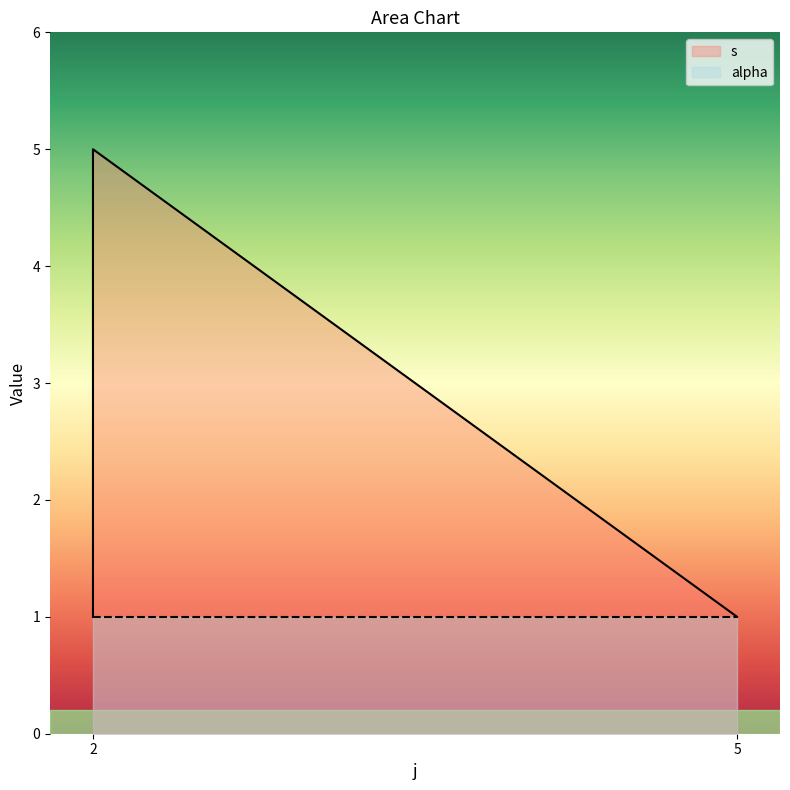

Which has a higher value, 2 or 5?

2